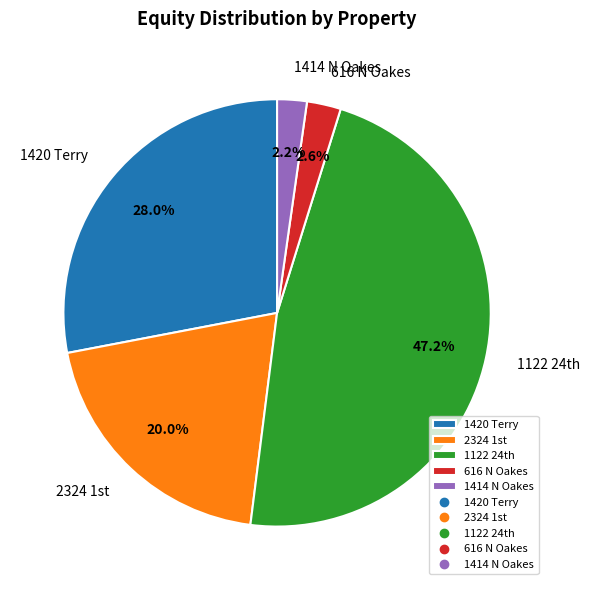

The 1414 N Oakes slice represents 17% of the pie. True or false?

False